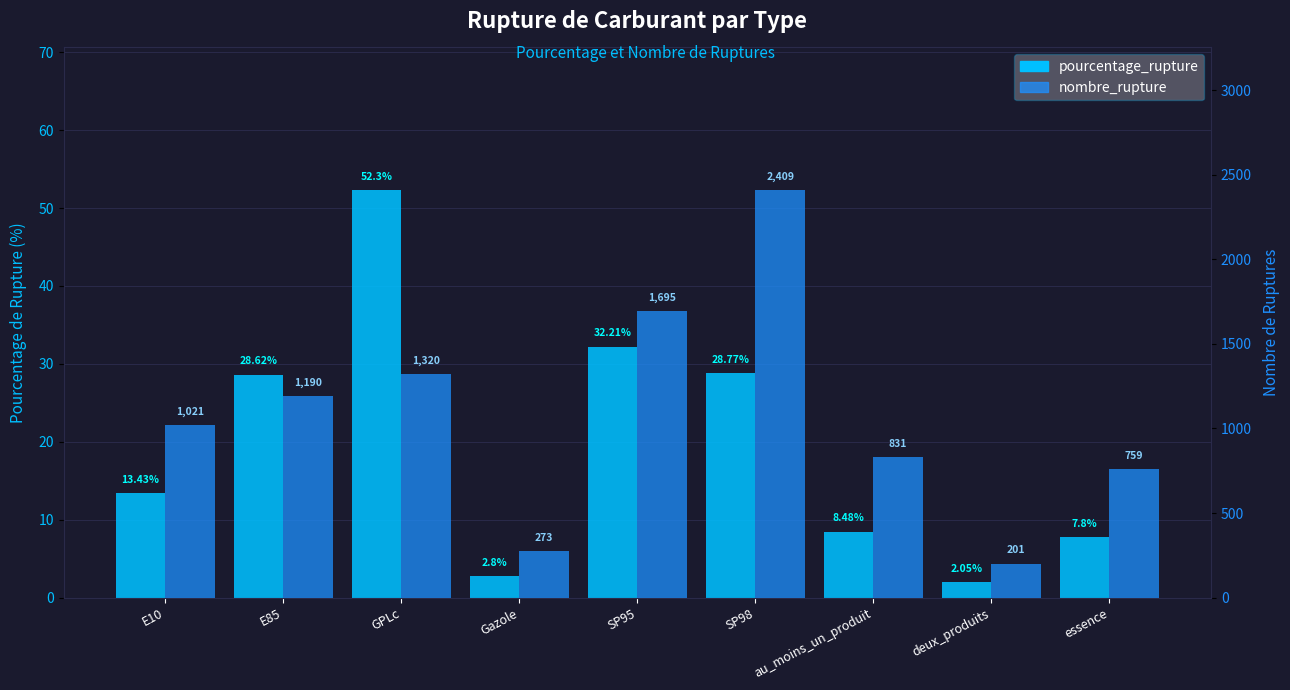

What is the smallest value displayed?

2.0